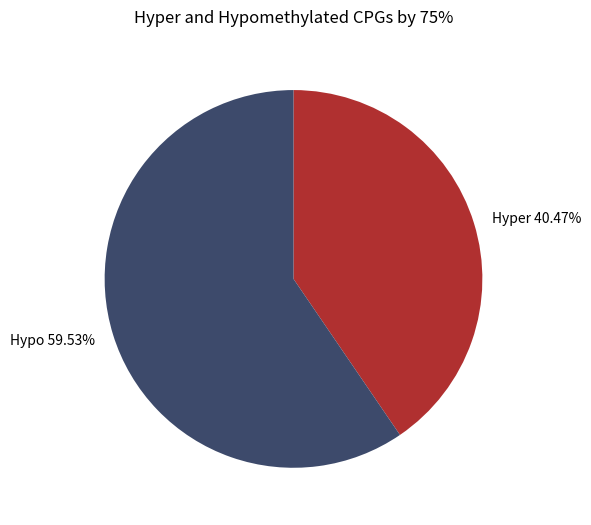

Do Hypo 59.53% and Hyper 40.47% together represent more than half of the pie?

Yes